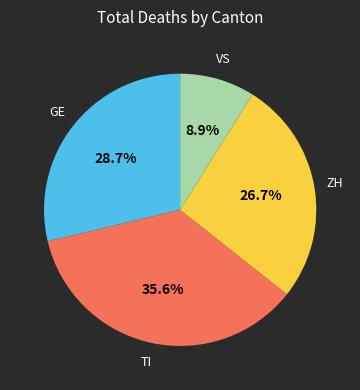

Does any single category account for the majority?

No